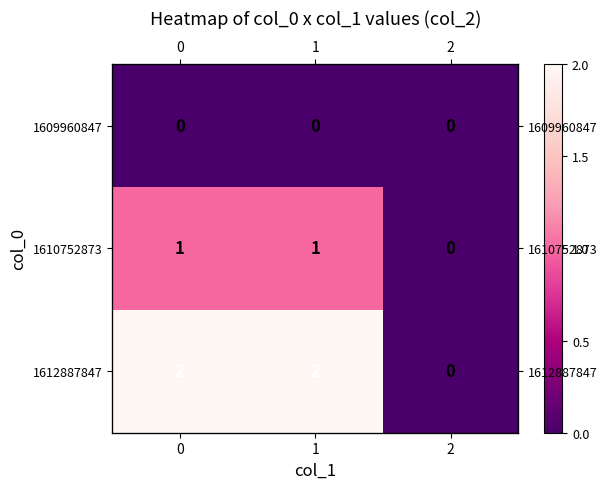

What is the difference between the maximum and minimum values in the row_2 series?

2